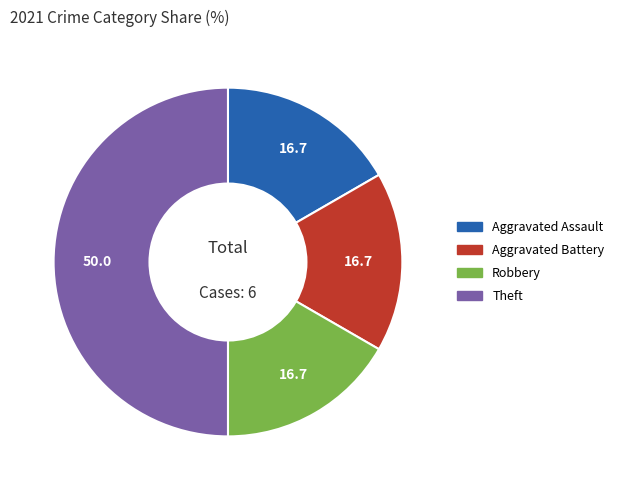

What is the largest slice in the pie chart?

Theft